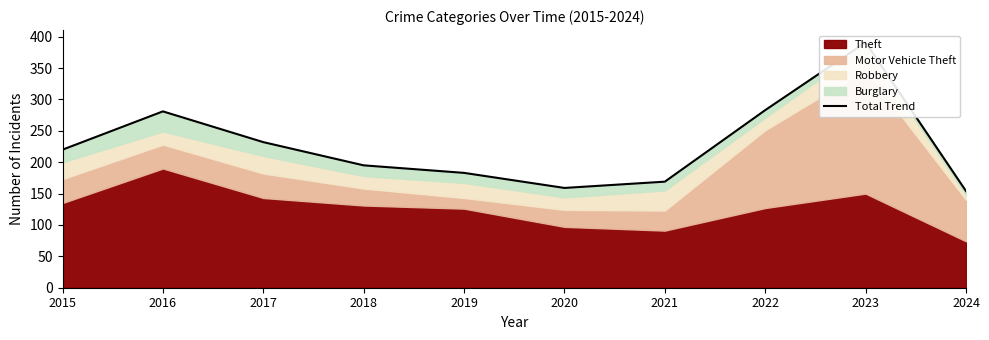

Rank the categories by value from highest to lowest.

2023, 2022, 2016, 2017, 2015, 2018, 2019, 2021, 2020, 2024